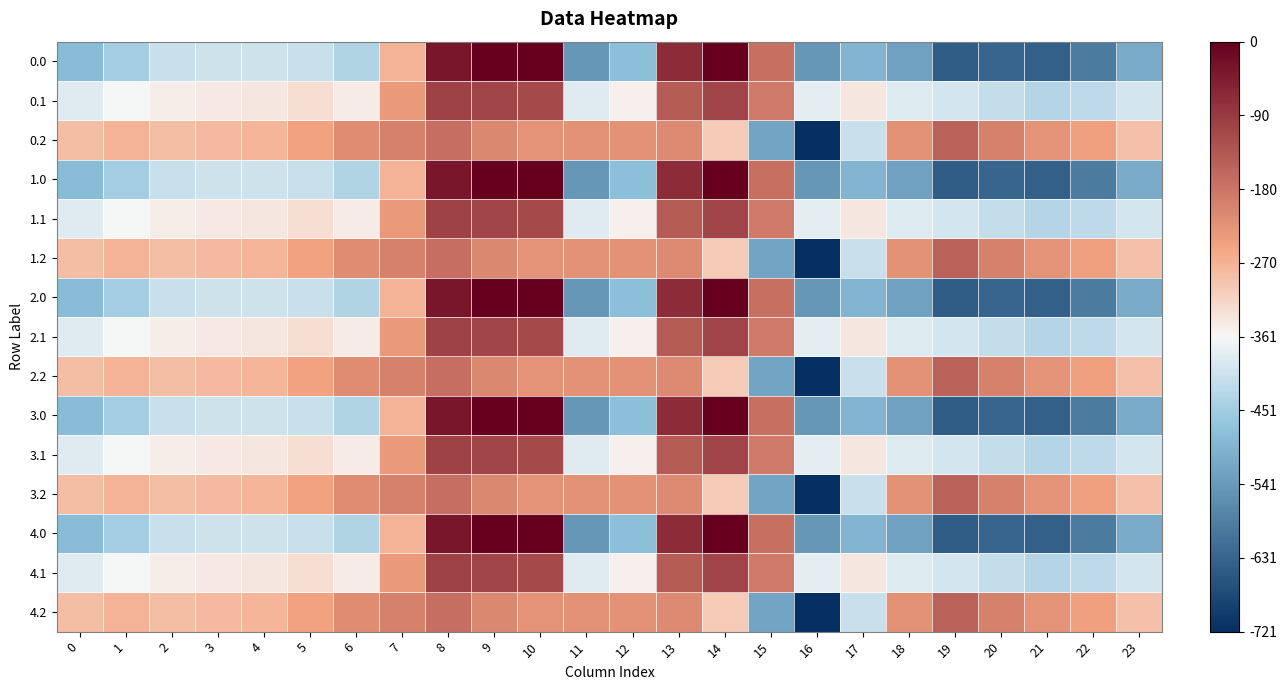

Which category has the lowest value across all series?

16